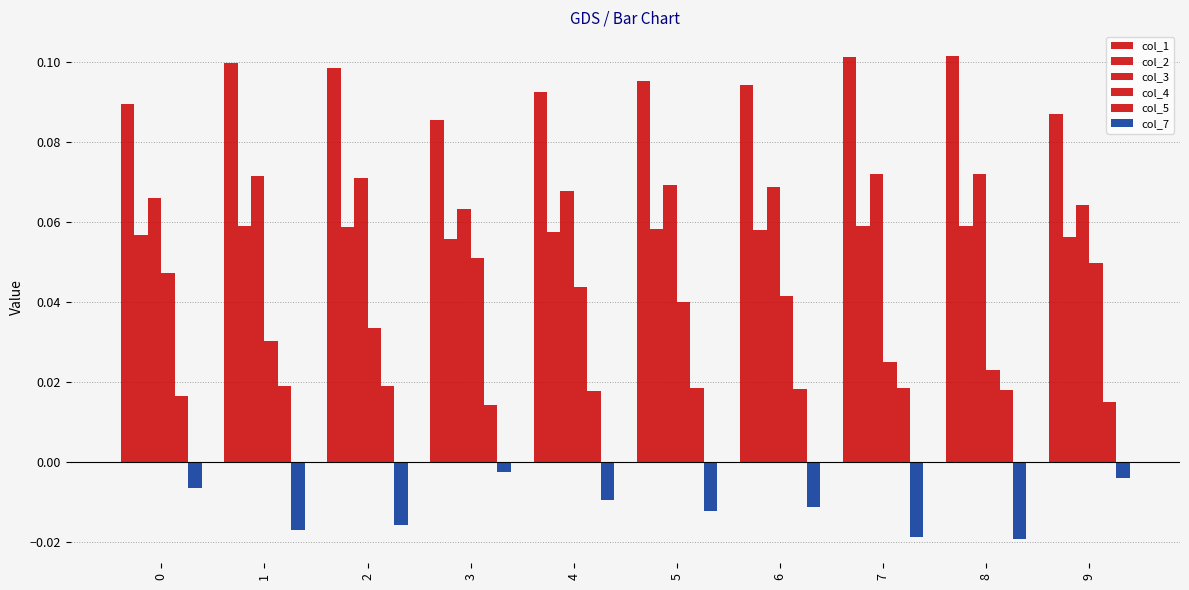

Which series has the largest total across all categories?

col_1